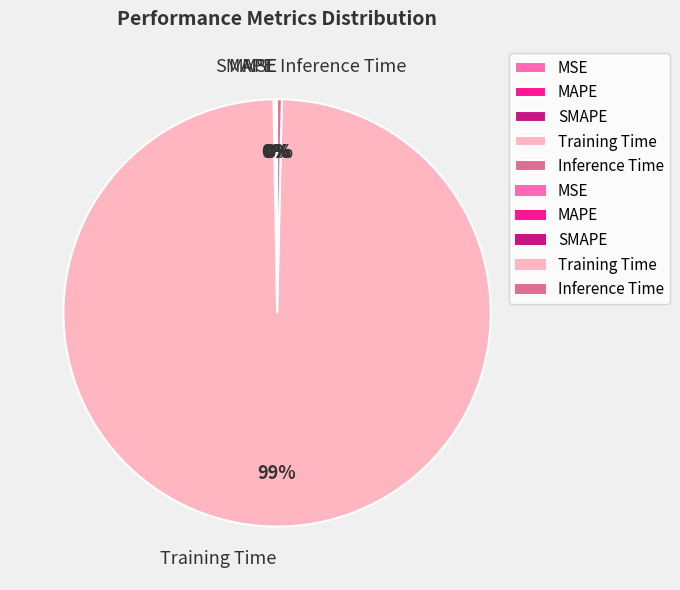

Which category has the biggest portion of the pie?

Training Time